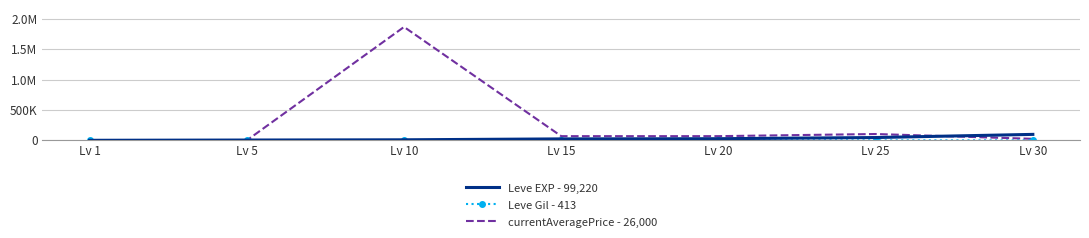

Rank the categories by Leve EXP - 99,220 value from highest to lowest.

Lv 30, Lv 25, Lv 20, Lv 15, Lv 10, Lv 5, Lv 1